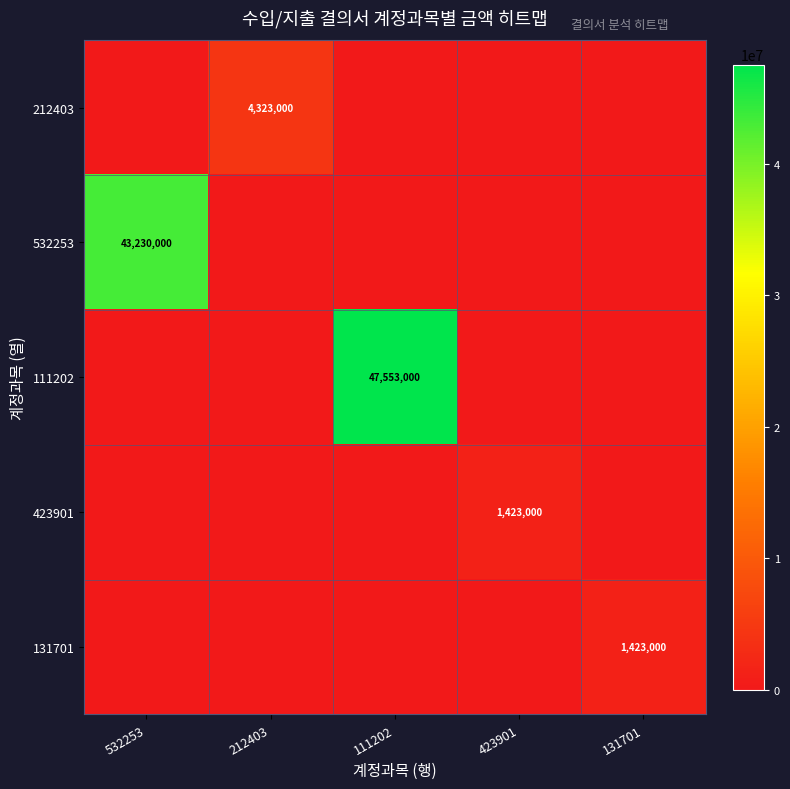

True or false: 131701 has a value of 581261 at 131701.

False